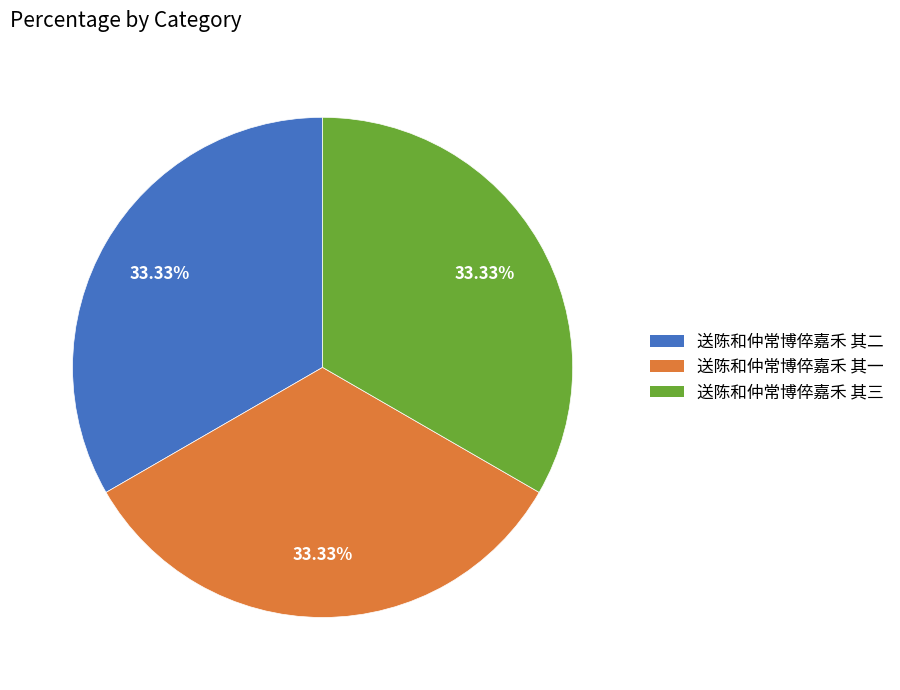

What percentage is NOT represented by 送陈和仲常博倅嘉禾 其二?

66.7%